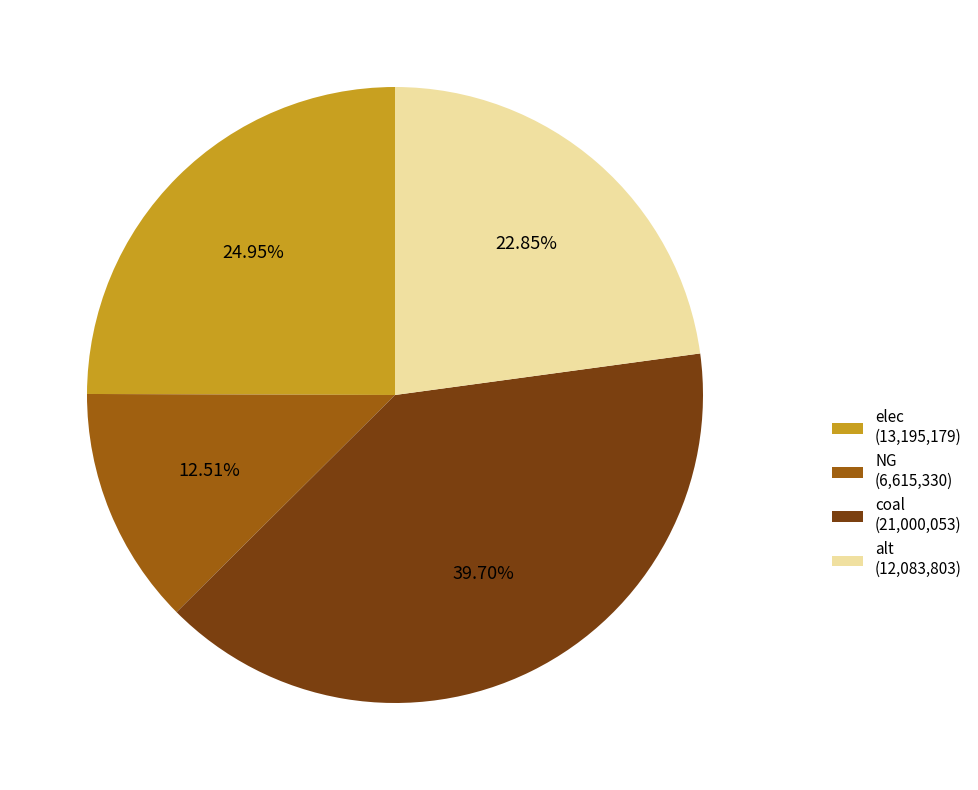

To the nearest percent, what is the average slice percentage?

25%